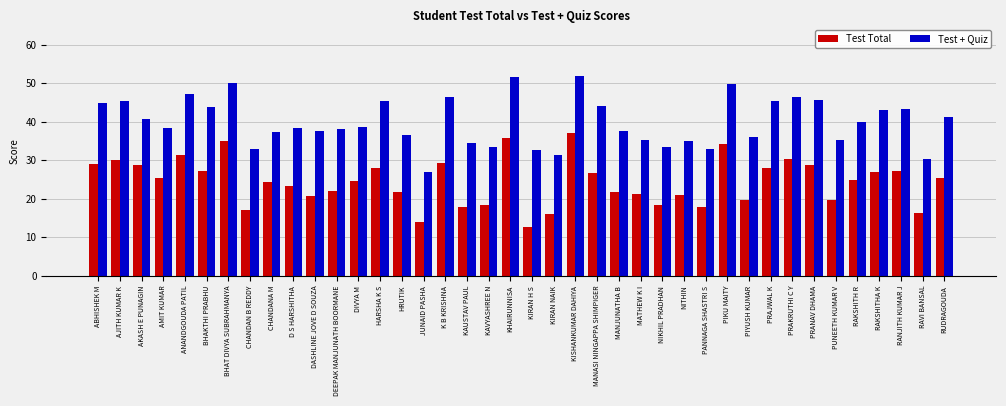

What is the lowest value of the Test + Quiz series?

27.0